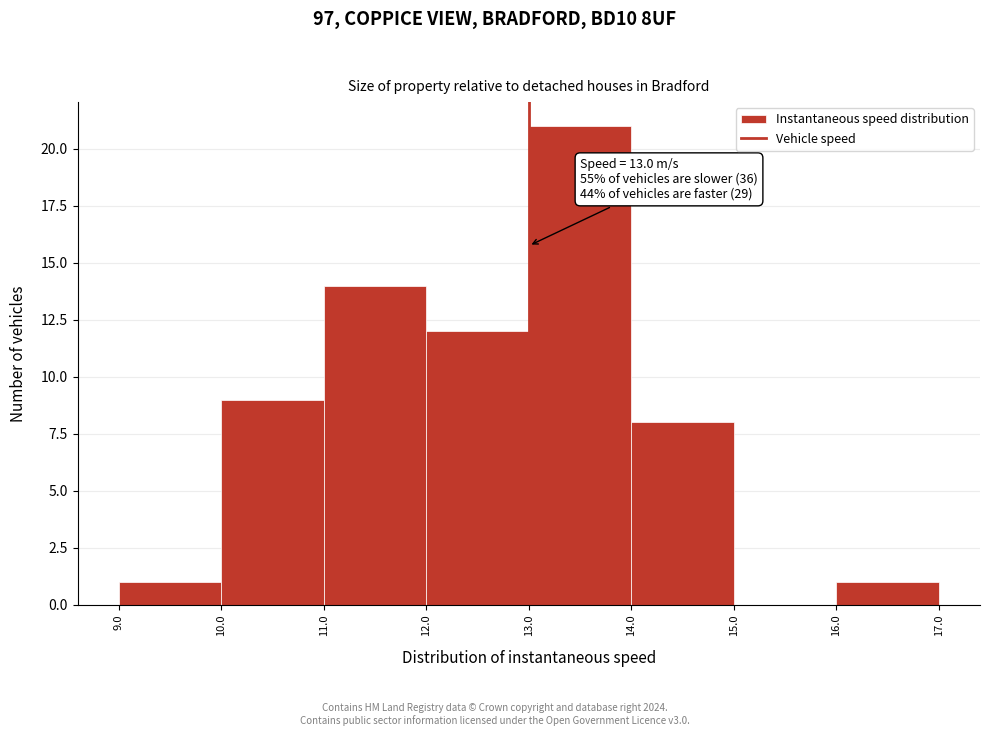

Over which range of the x-axis is the bar tallest?

13.0 to 14.0